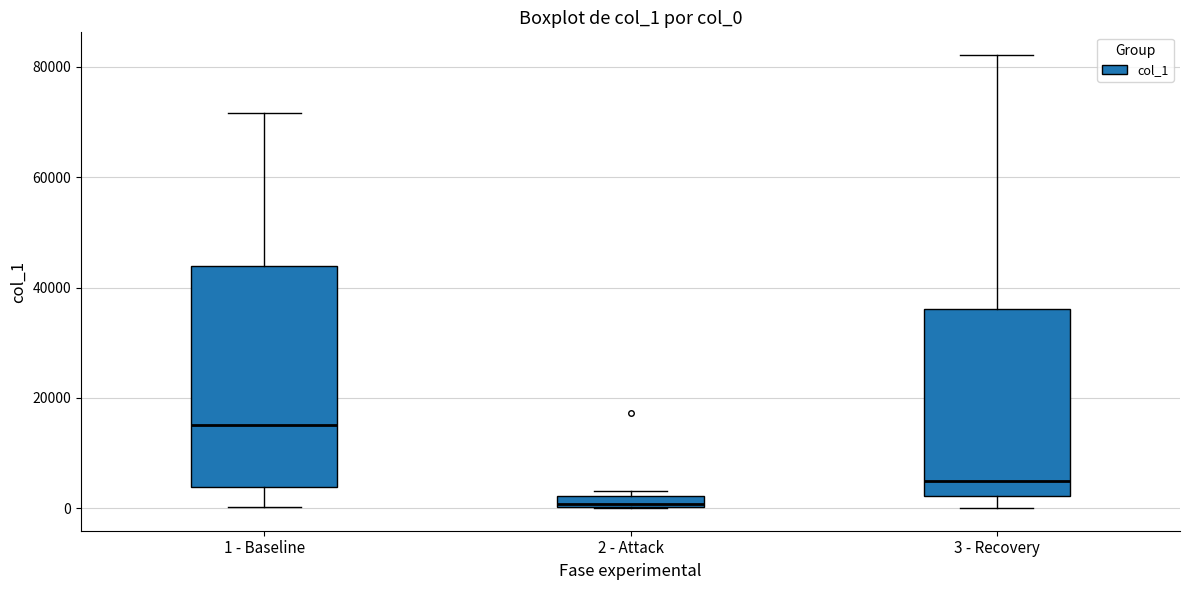

Which box's median line is the highest?

1 - Baseline